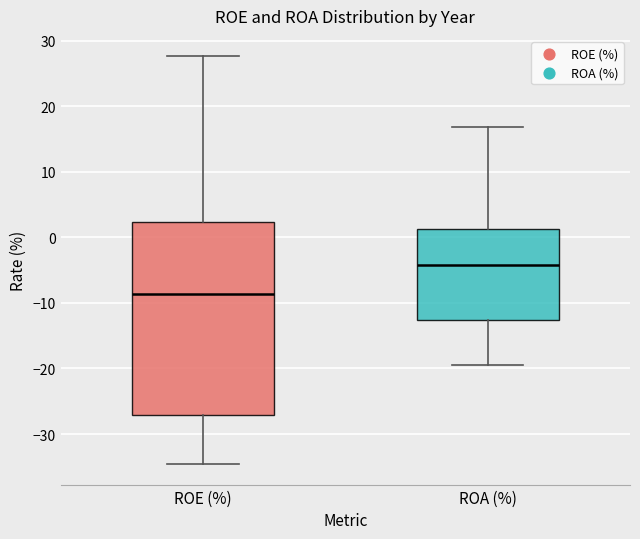

Reading left to right, transcribe this box plot: for each box, give where its median line is, the range the box spans, and where its two whiskers end, as read against the y-axis. The values are not printed on the chart, so give them approximately, as read against the axis.

ROE (%): median -9, box -27 to 2, whiskers -35 to 28
ROA (%): median -4, box -13 to 1, whiskers -19 to 17